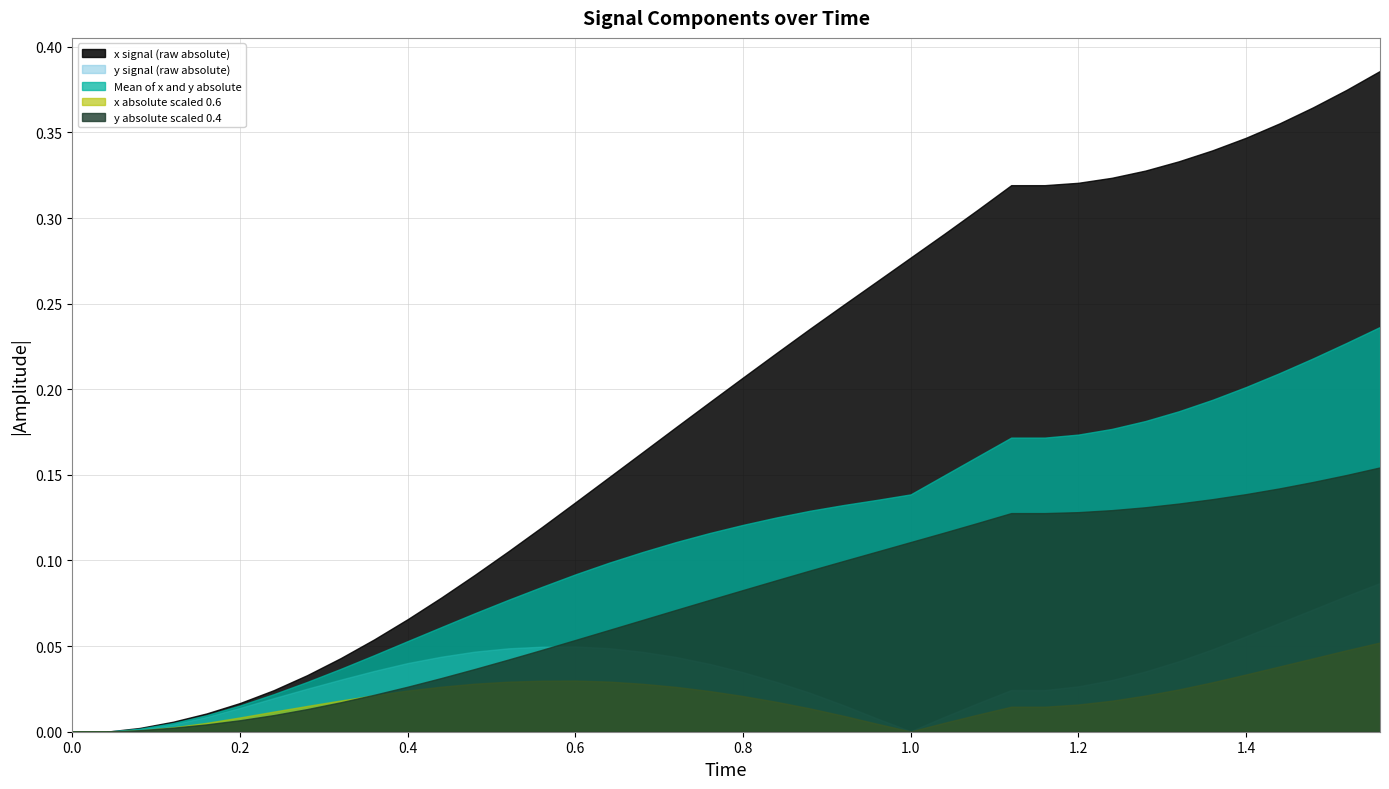

Which series has the largest total across all categories?

x signal (raw absolute)